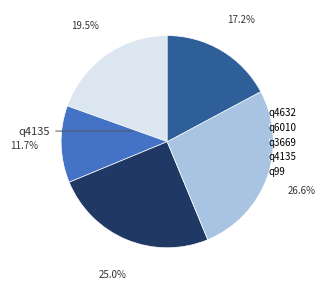

What percentage is the q99 slice, to the nearest percent?

17%